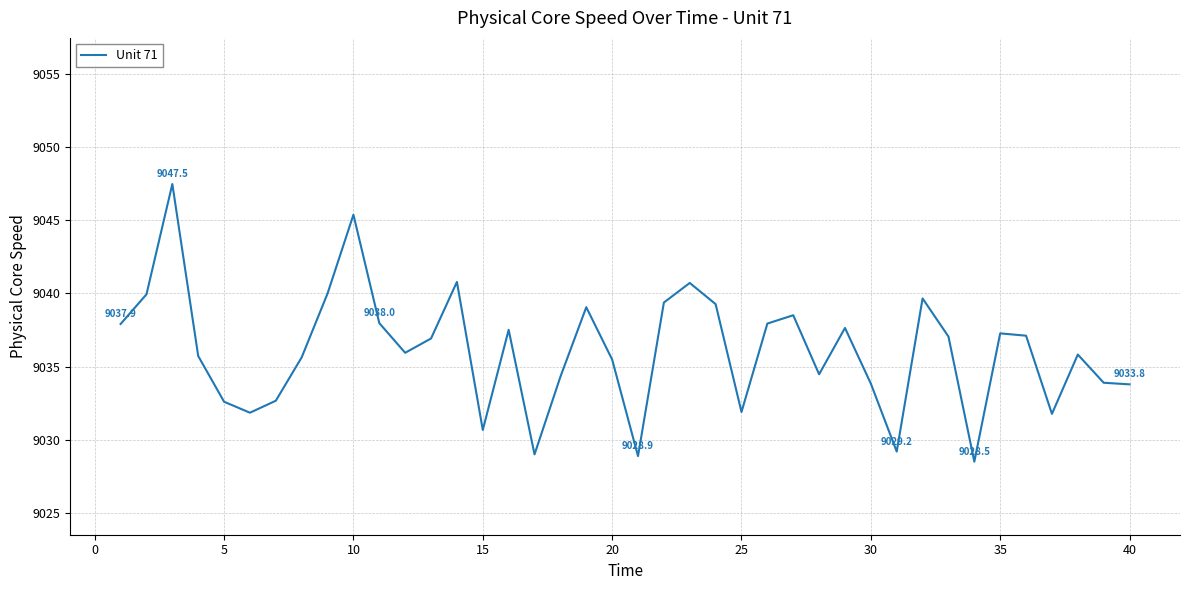

What is the difference between the maximum and minimum values?

19.0